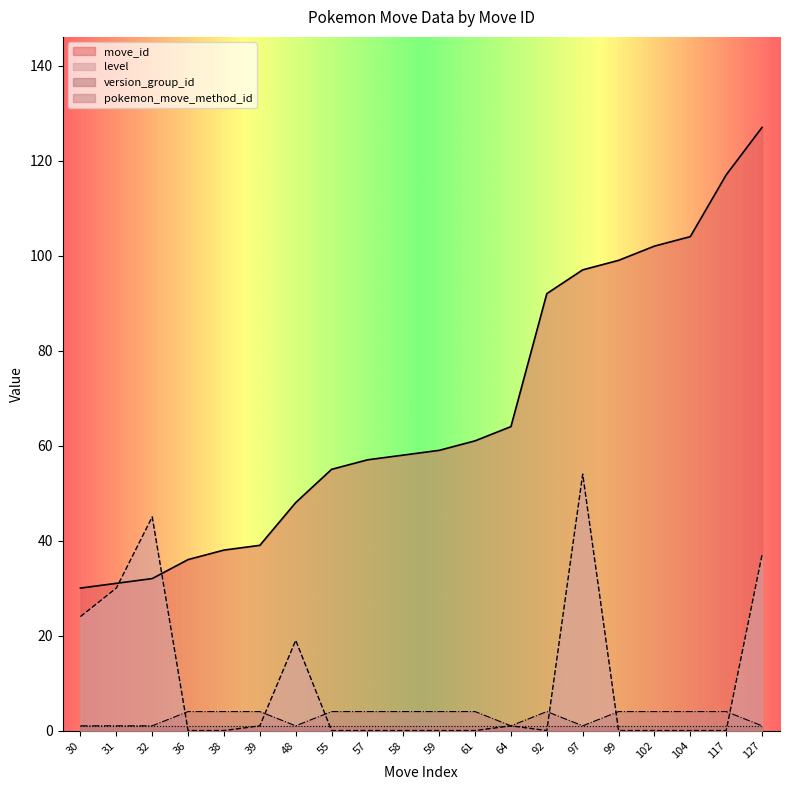

Which series has the widest spread of values?

move_id